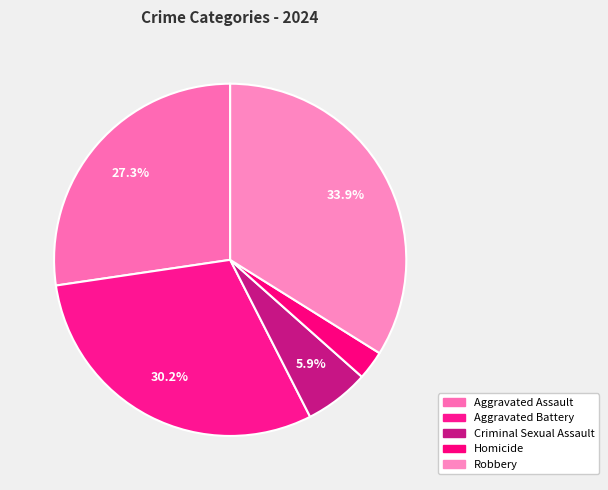

What percentage is the Robbery slice, to the nearest percent?

34%